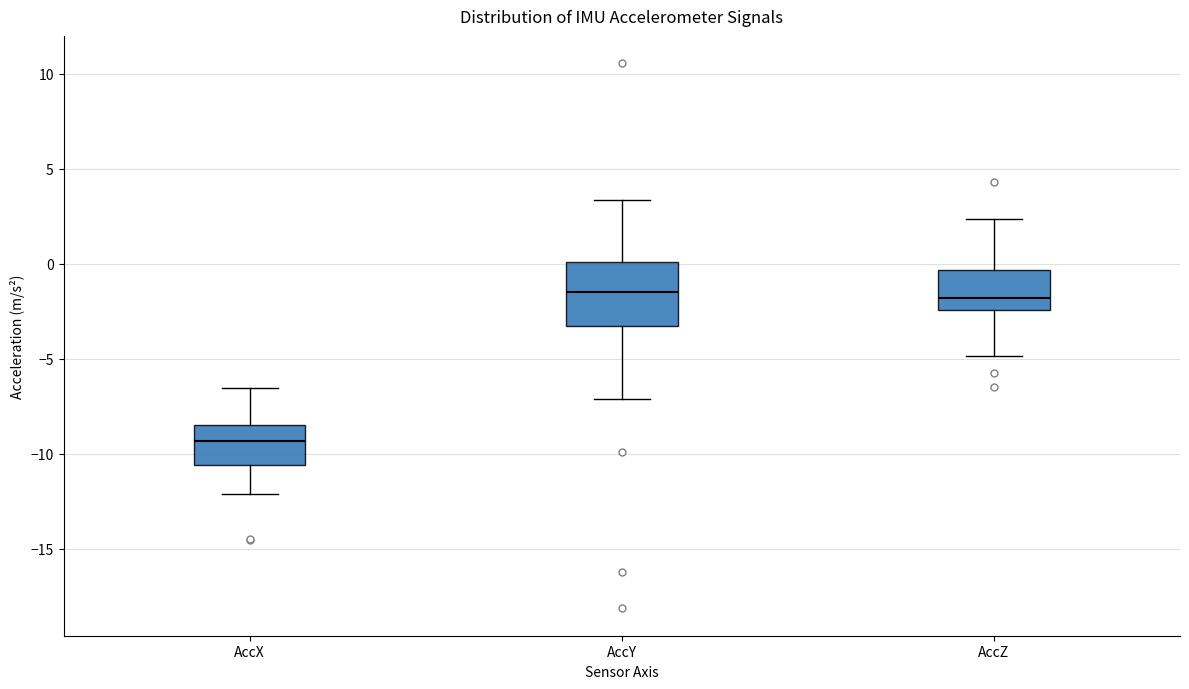

Comparing the boxes themselves (not the whiskers), which one is the tallest?

AccY